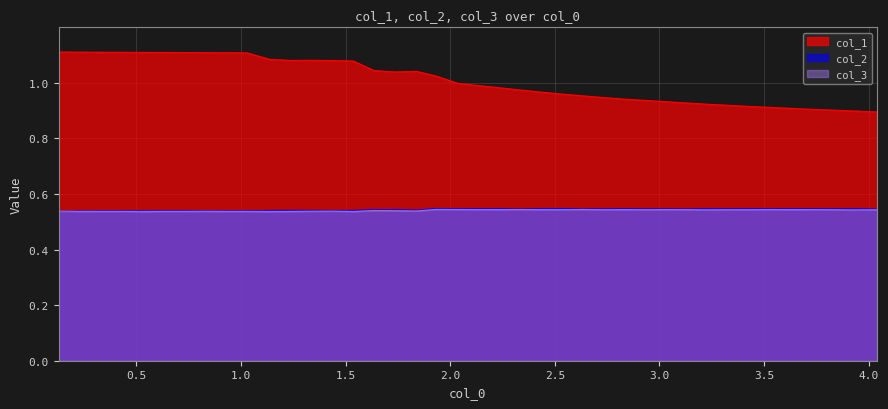

Which series has the largest total across all categories?

col_1